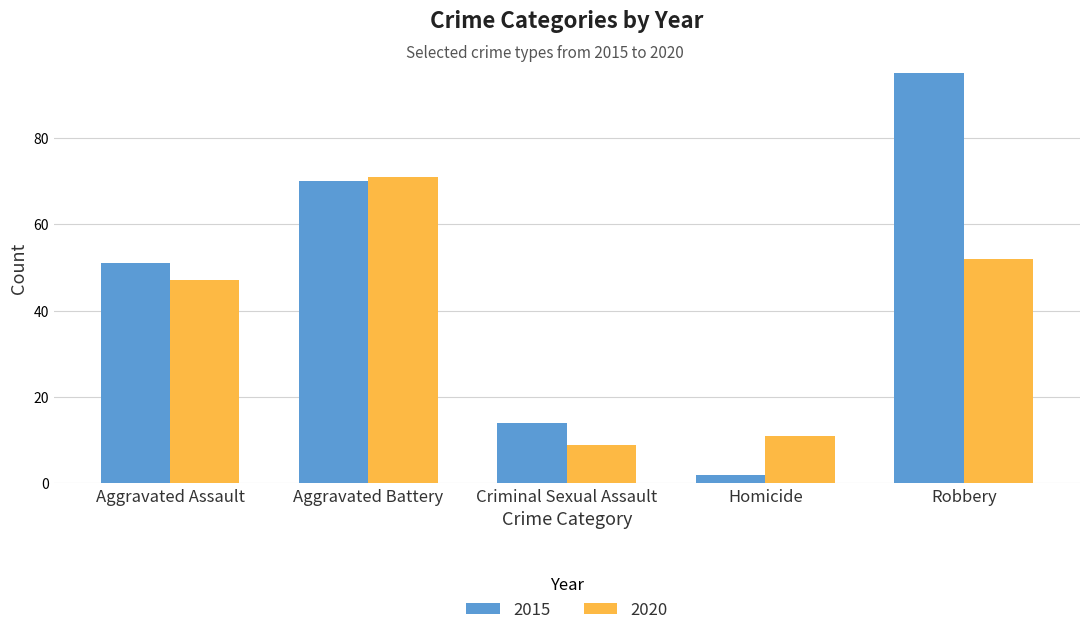

What is the sum of all 2020 values?

190